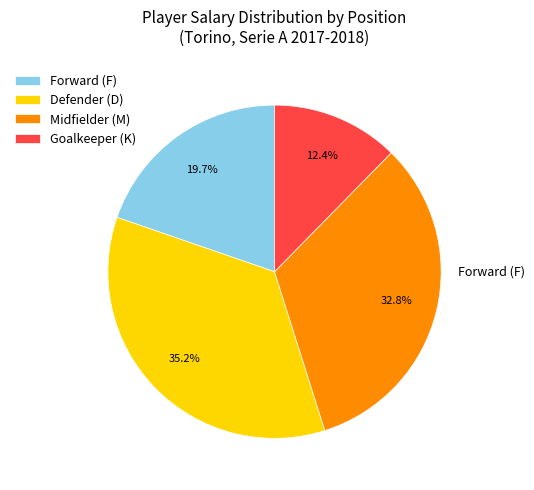

Which has a higher value, Goalkeeper (K) or Forward (F)?

Forward (F)